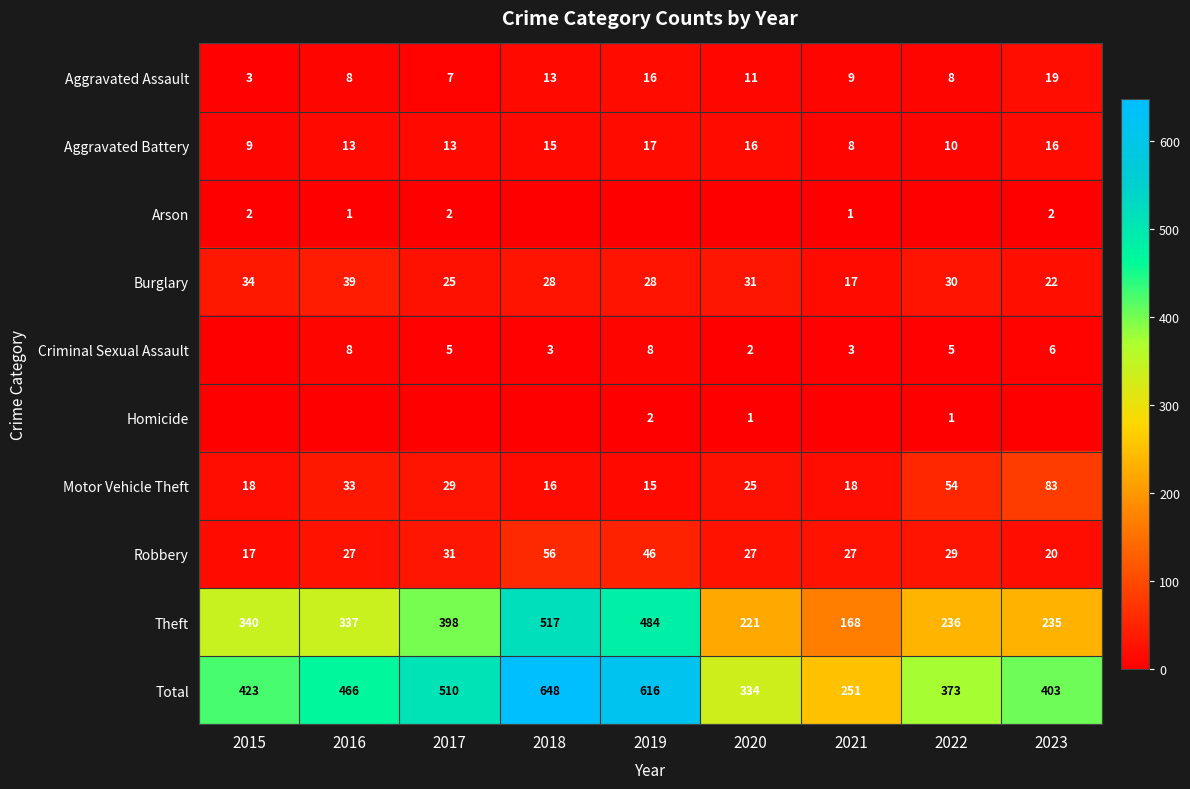

What is the minimum value for Theft?

168